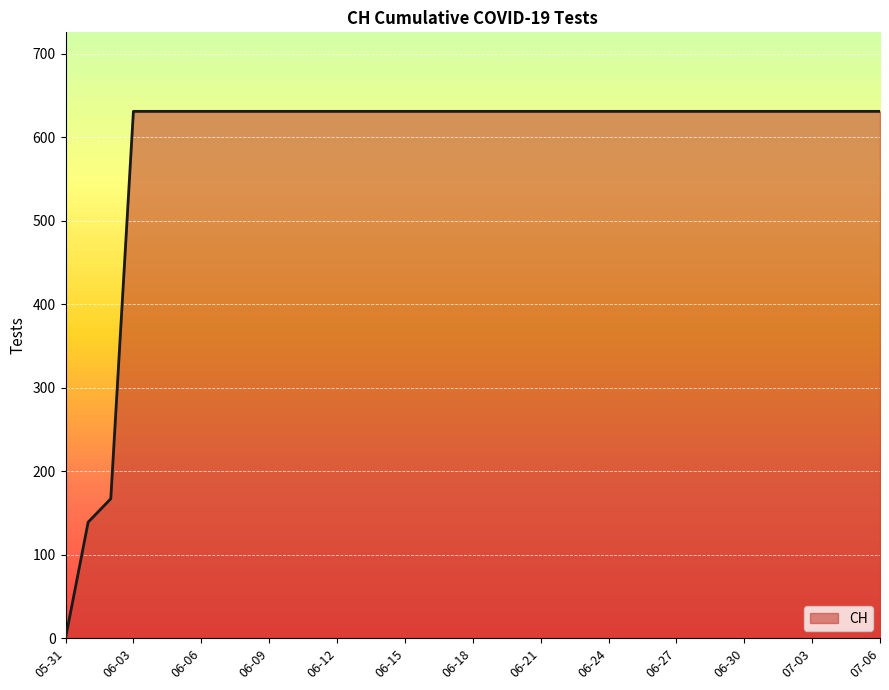

Reading right to left, transcribe all the data shown in this chart.

631	631	631	631	631	631	631	631	631	631	631	631	631	631	631	631	631	631	631	631	631	631	631	631	631	631	631	631	631	631	631	631	631	631	167	139	0